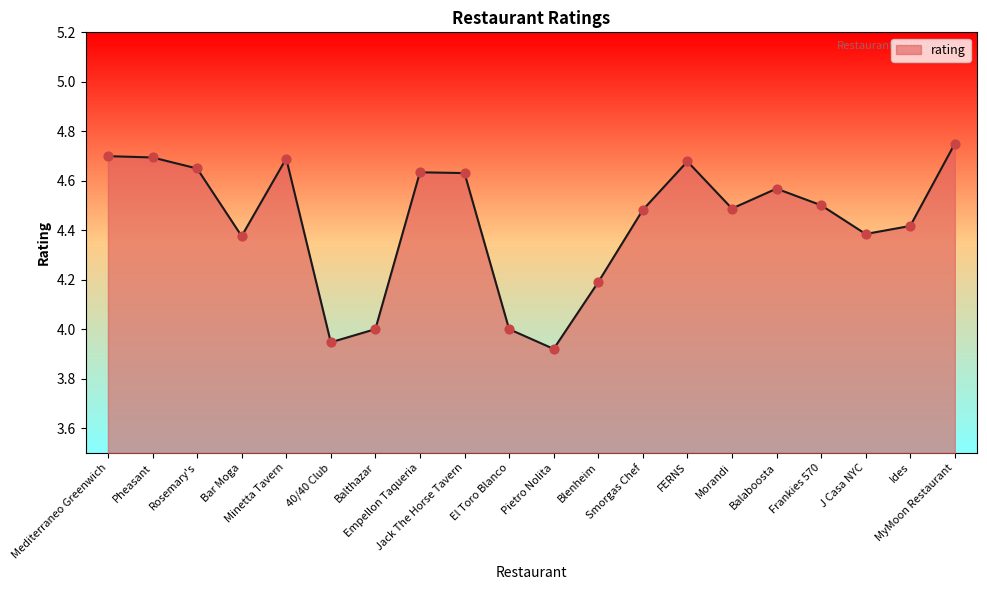

What is the change in value from Jack The Horse Tavern to Pietro Nolita?

-0.7